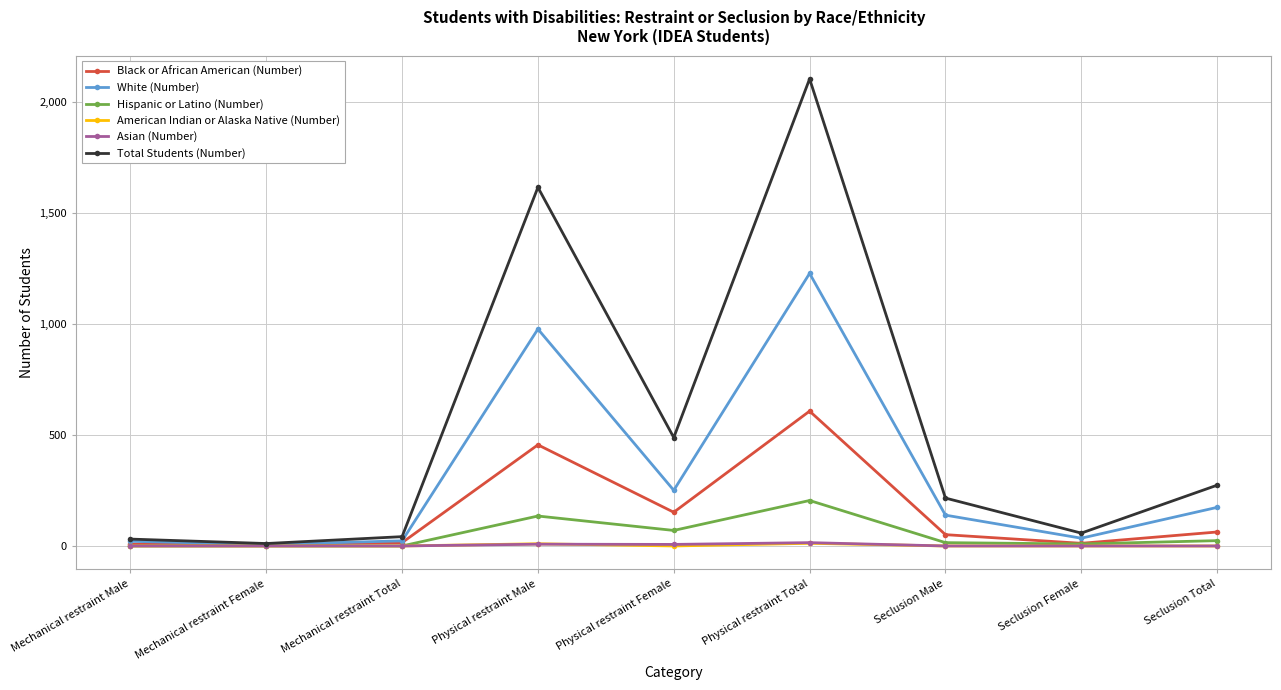

What is the maximum value shown in the chart?

2106